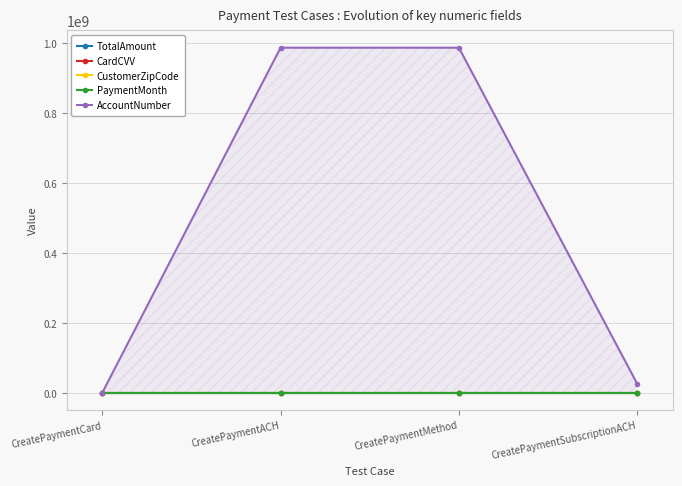

Where do AccountNumber and PaymentMonth first cross each other?

CreatePaymentCard and CreatePaymentACH